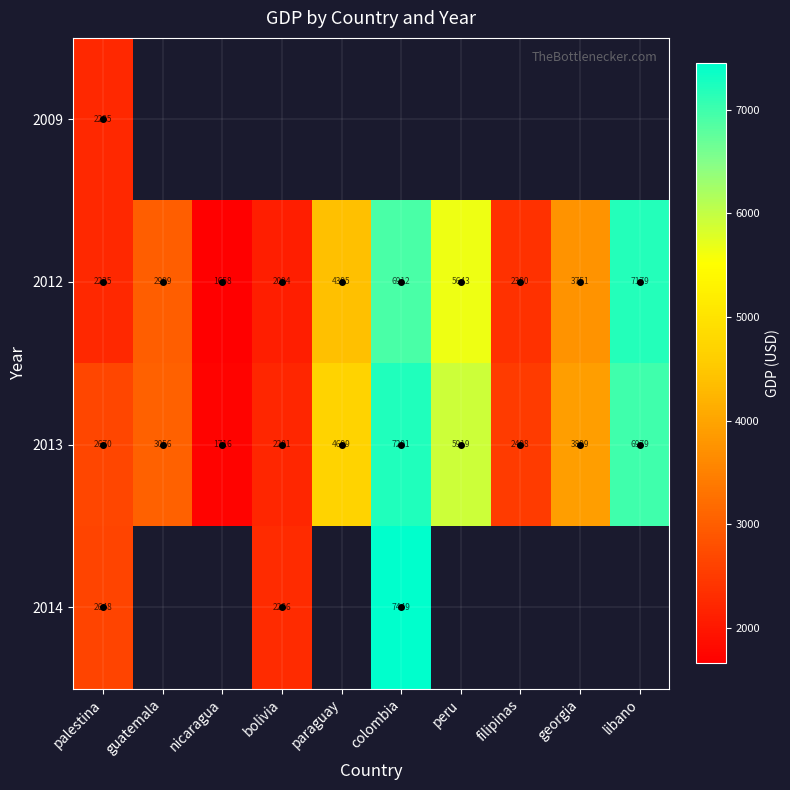

The 2013 series shows 1003.0 at filipinas. True or false?

False